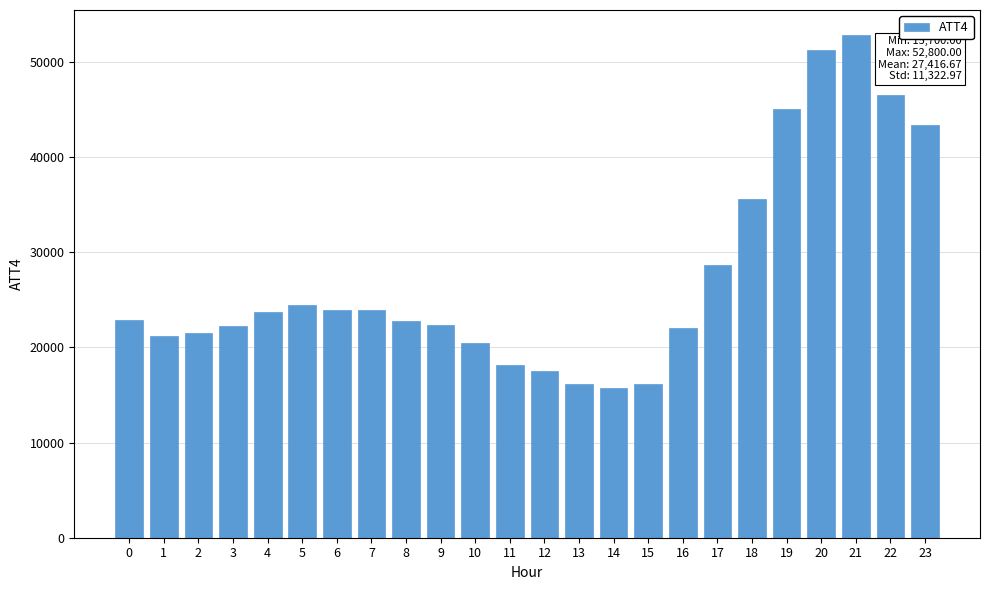

What is the value of the 11th bar from the left?

20500